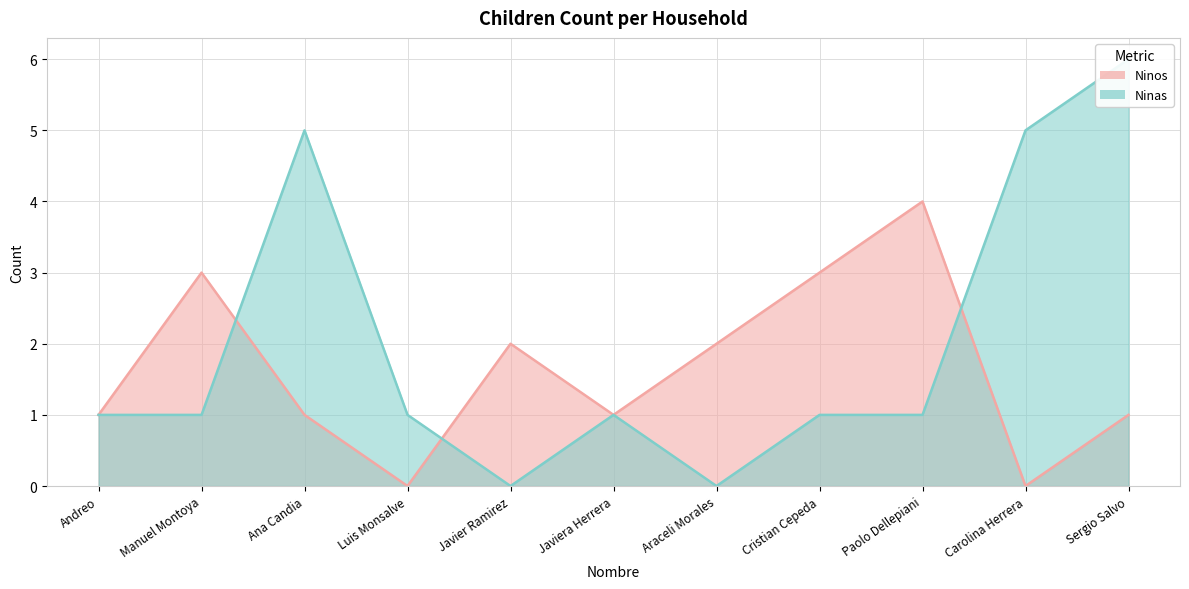

Which series has the widest spread of values?

Ninas